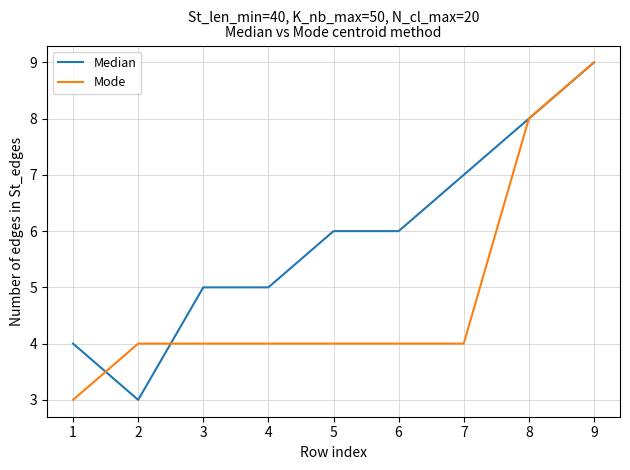

Rank the series at 4 from lowest to highest value.

Mode, Median